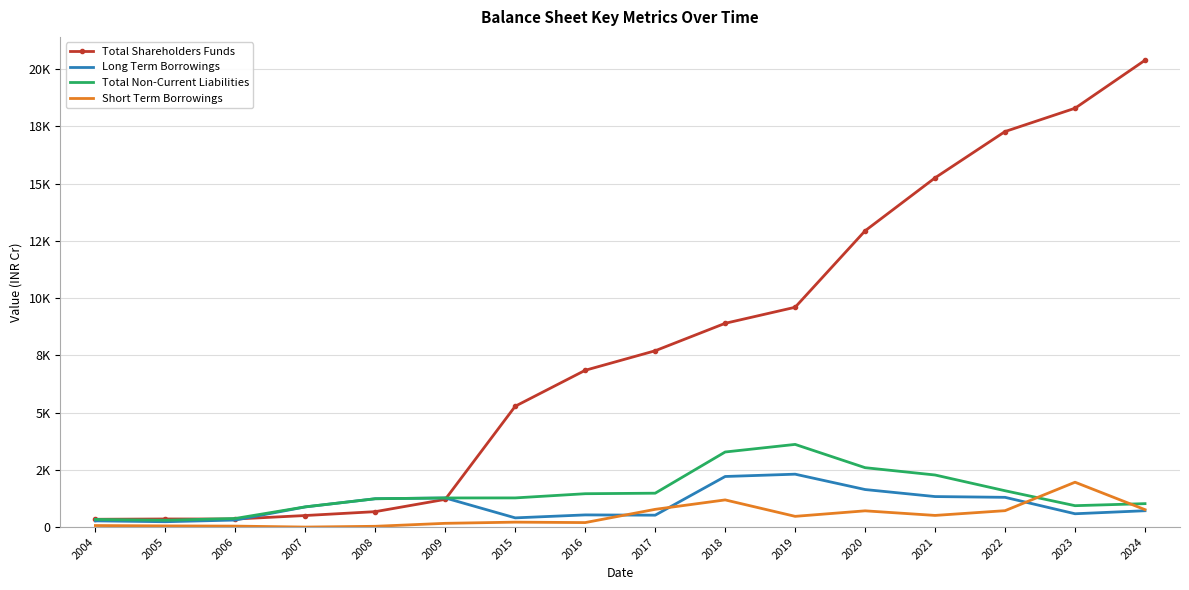

Is the value of Long Term Borrowings at 2016 greater than the value of Short Term Borrowings at 2020?

No